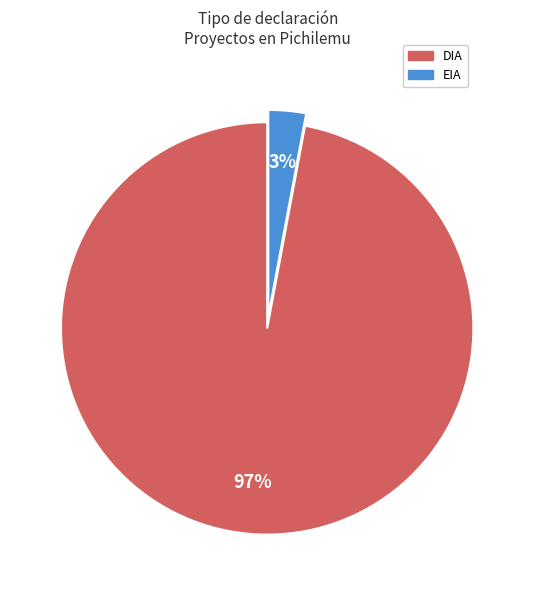

To the nearest percent, what is the difference between the largest and smallest slice percentages?

94%